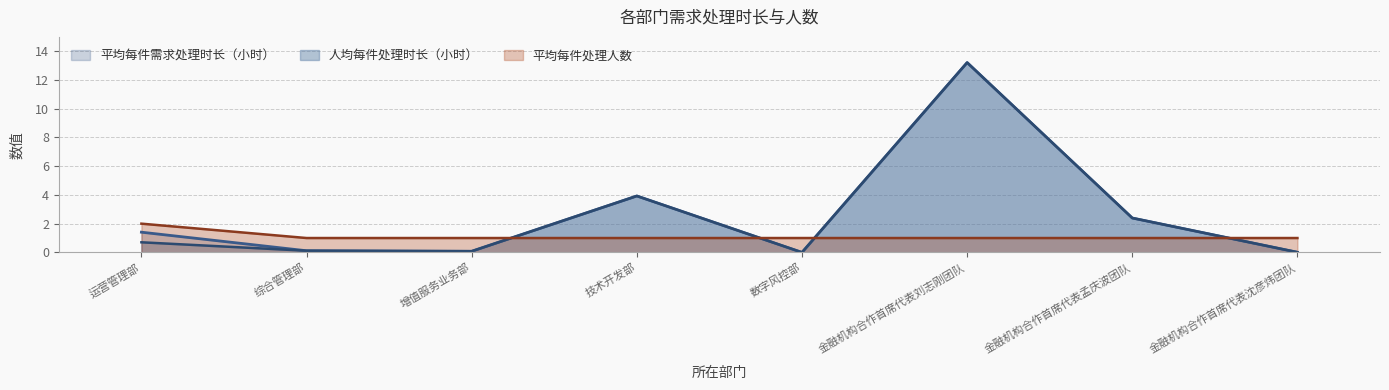

At which label is 人均每件处理时长（小时） closest to 6?

技术开发部